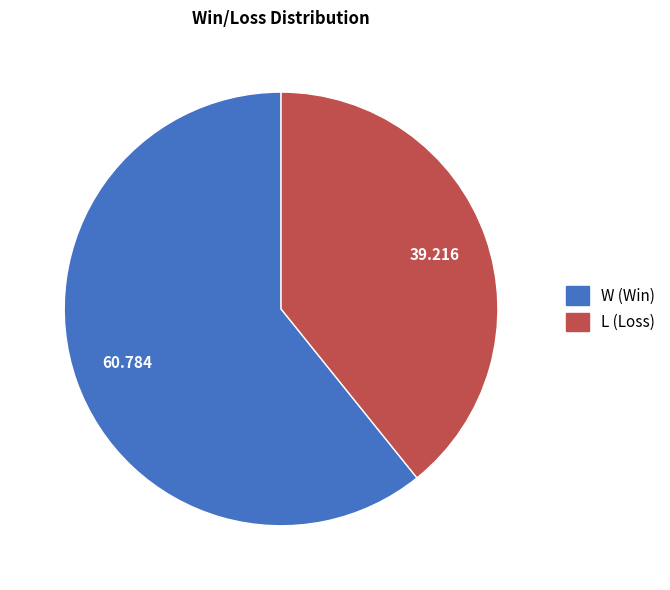

Count the number of slices in the pie.

2